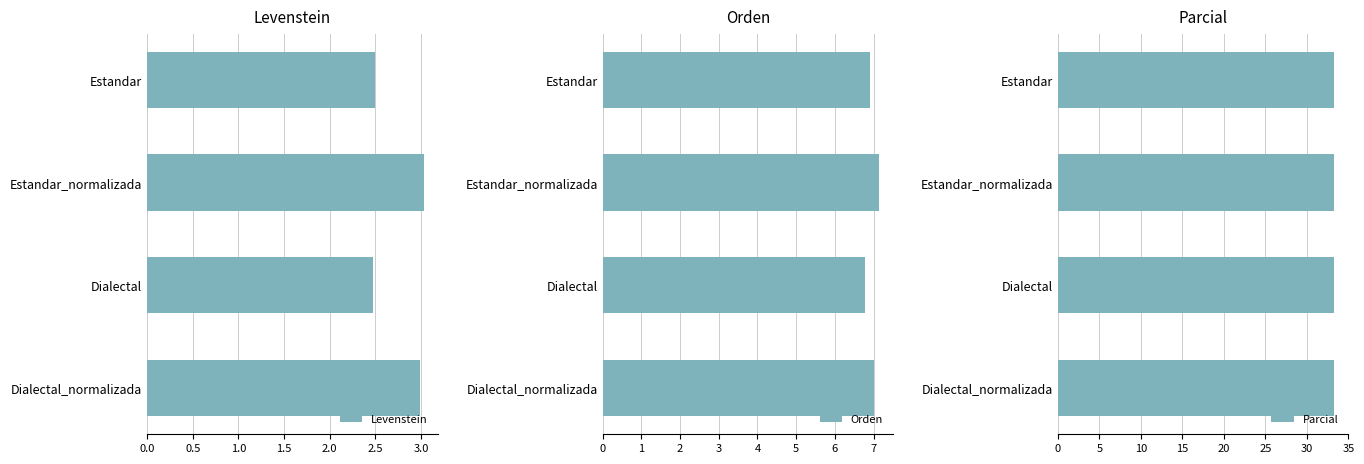

What is the difference between the maximum and minimum values in the Orden series?

0.4